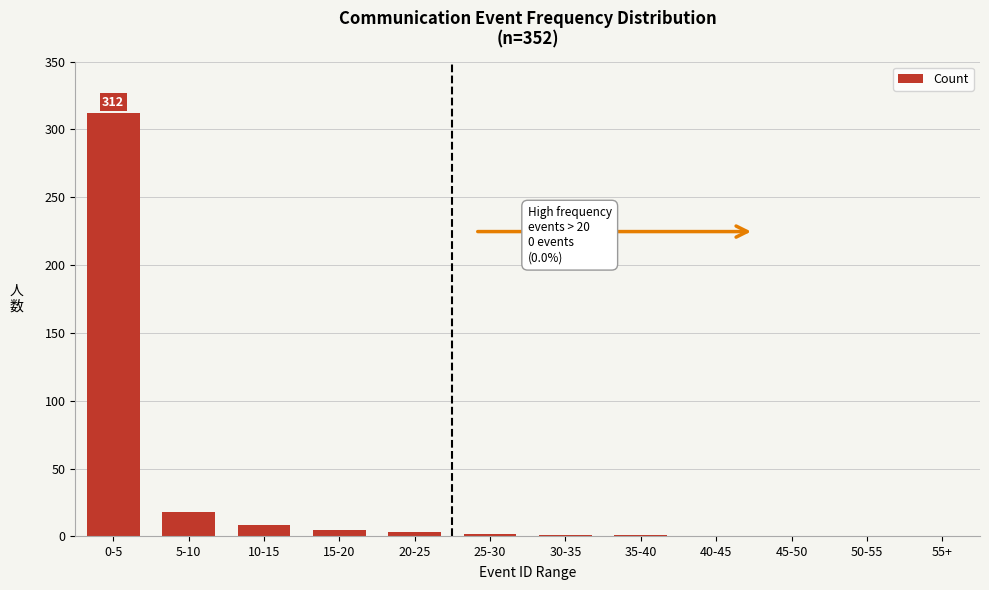

What is the maximum value shown in the chart?

312